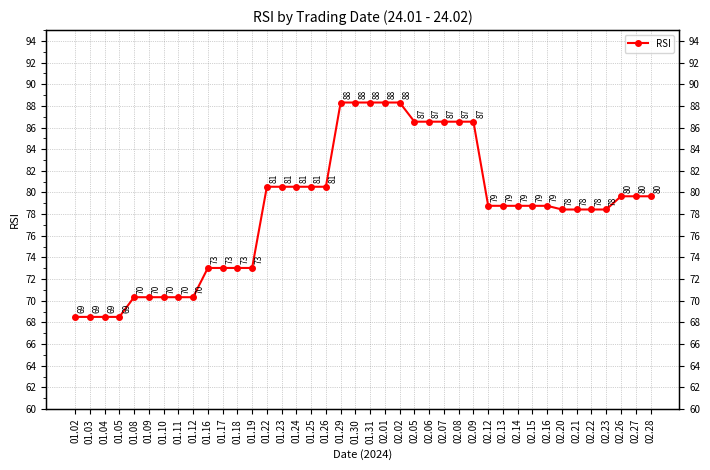

How many values are below 78?

13